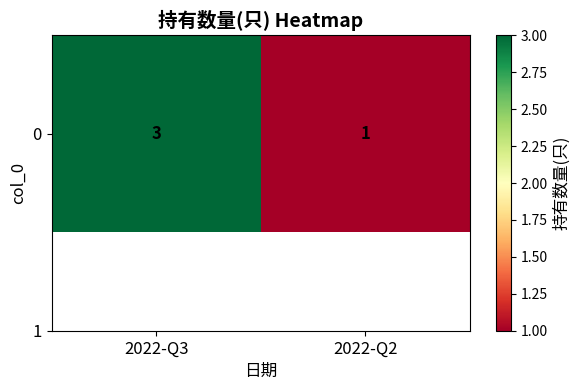

Reading left to right, transcribe all the data shown in this chart.

3	1